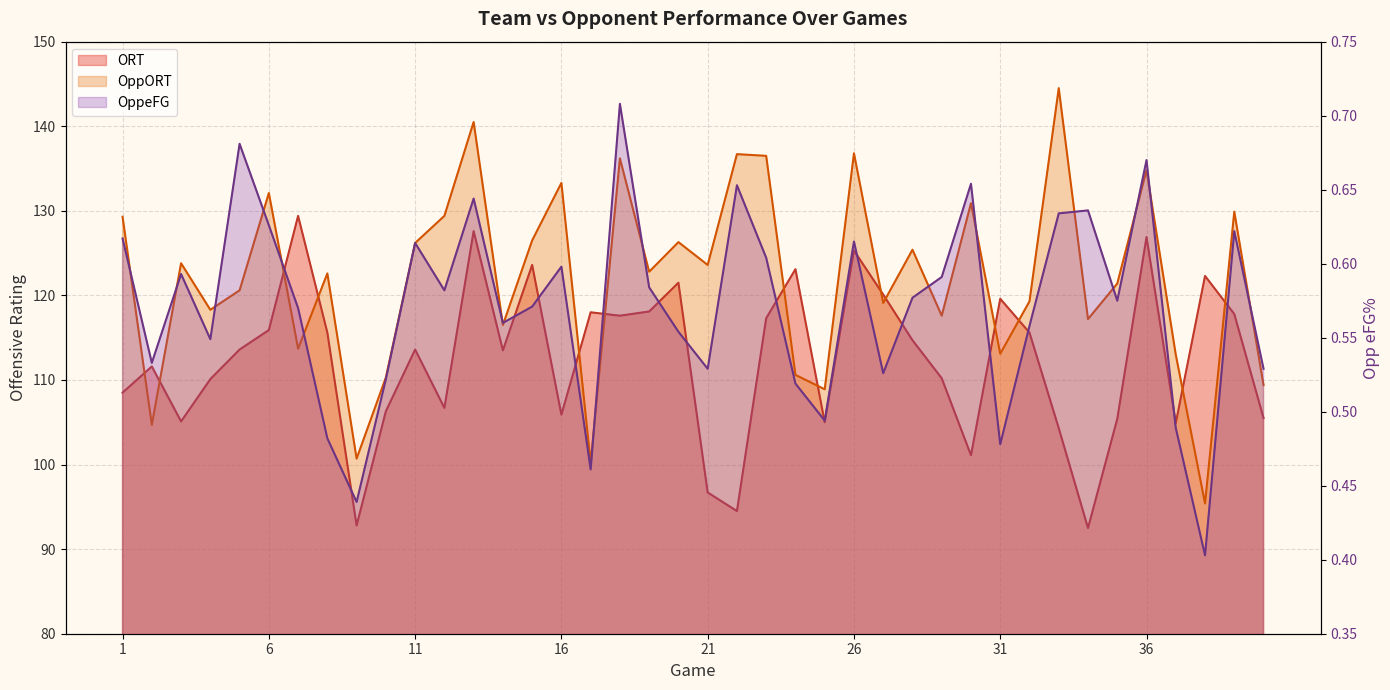

What is the difference between the maximum and second lowest values in the ORT series?

36.6